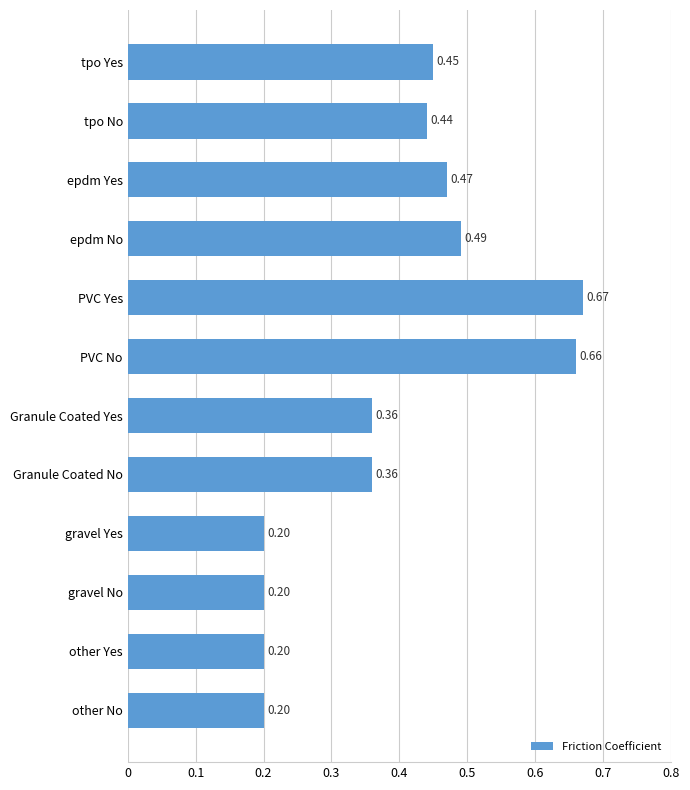

Which has a higher value, gravel No or Granule Coated No?

Granule Coated No